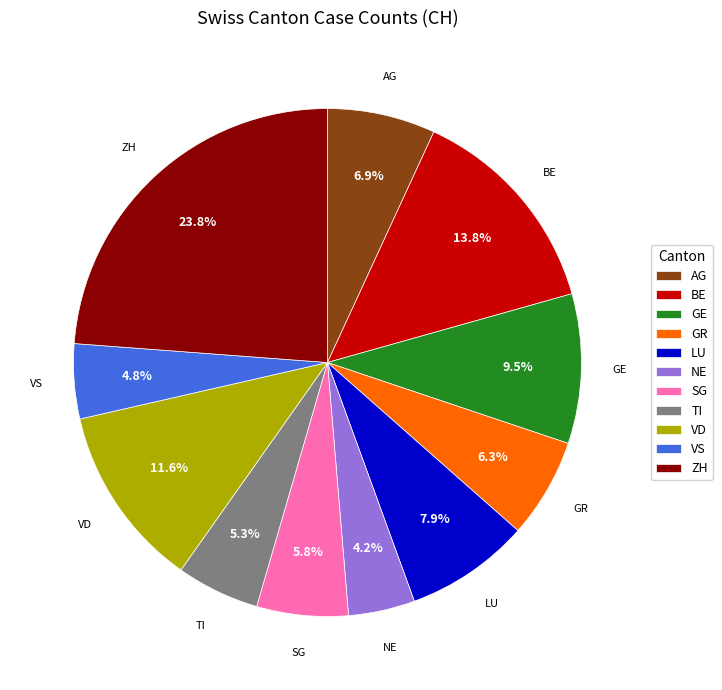

The ZH slice represents 13% of the pie. True or false?

False